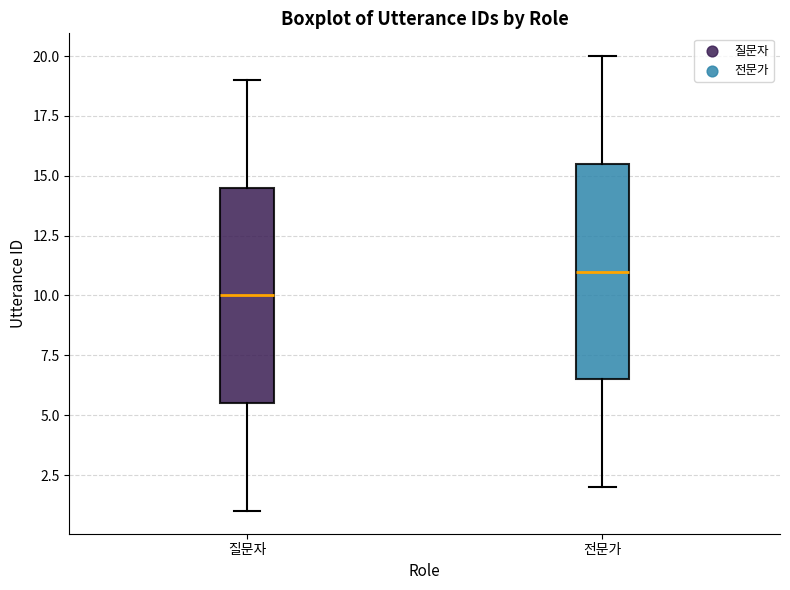

Reading left to right, read every box against the y-axis: the position of its median line, the range the box covers, and the ends of its whiskers. The values are not printed on the chart, so give them approximately, as read against the axis.

질문자: median 10.0, box 5.5 to 14.5, whiskers 1.0 to 19.0
전문가: median 11.0, box 6.5 to 15.5, whiskers 2.0 to 20.0